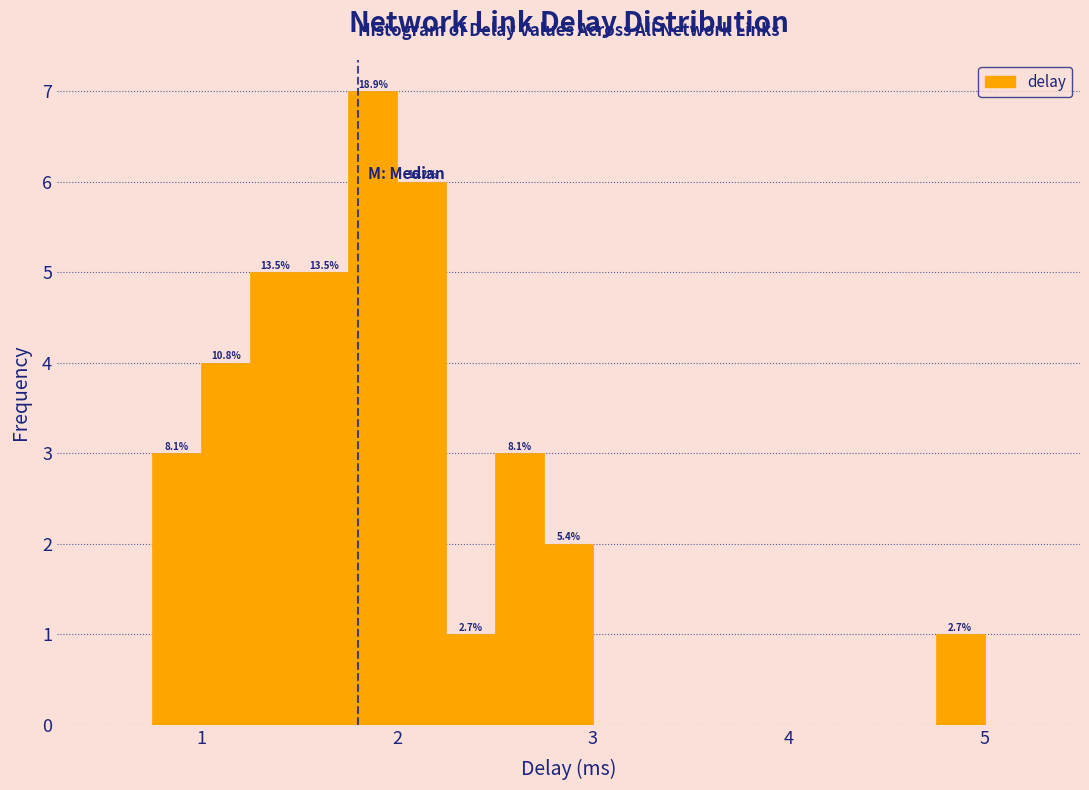

Read against the x-axis, roughly where is the centre of the tallest bar?

1.9